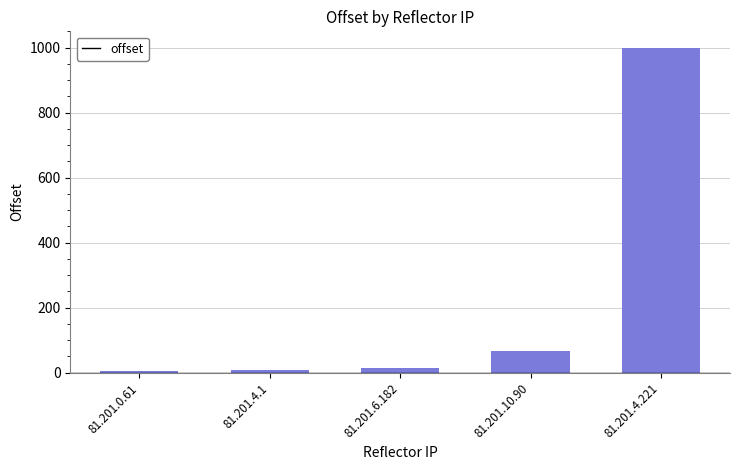

How many distinct data groups are displayed?

1